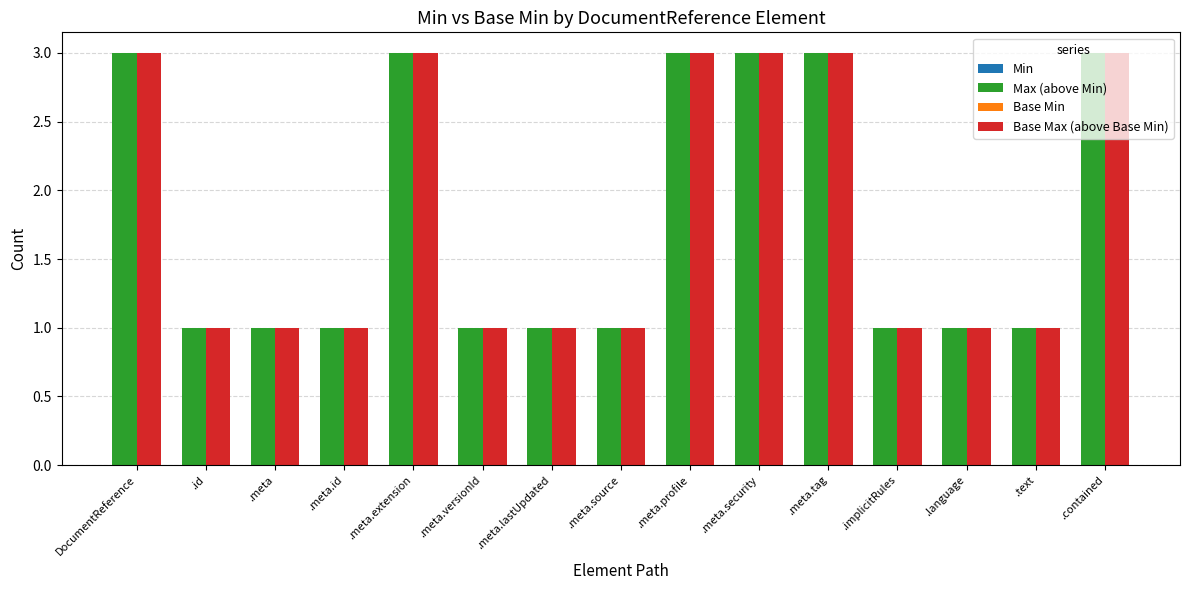

How many bars are there in total?

30